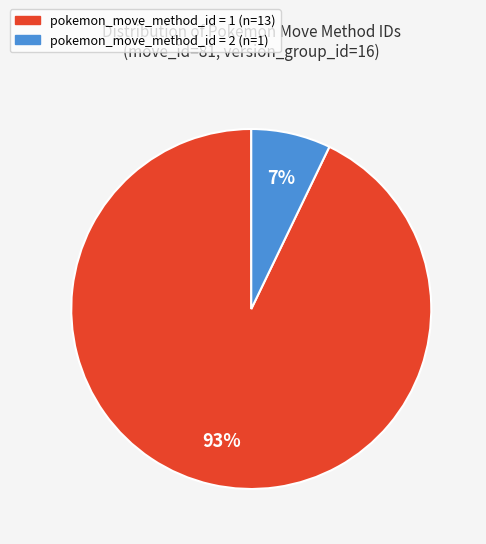

Does any single category account for the majority?

Yes